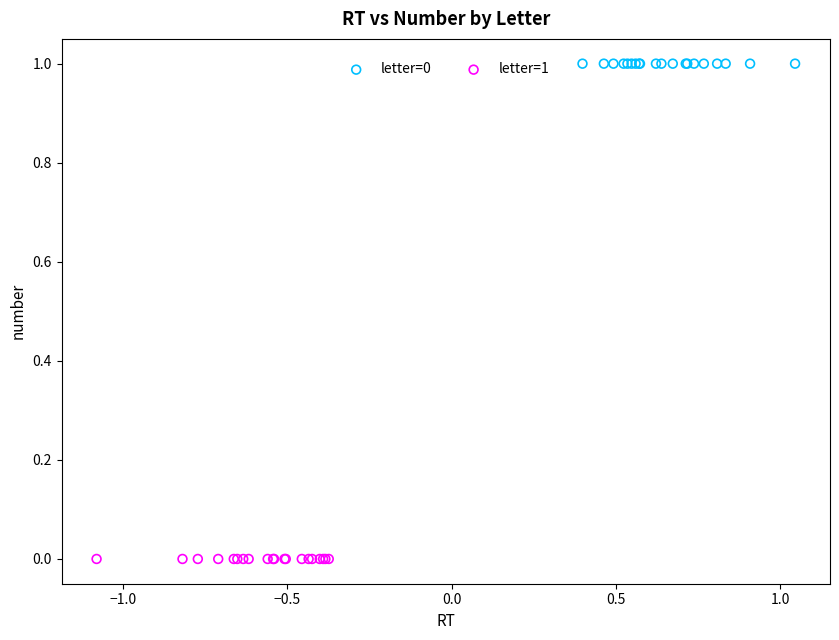

Which series contains the highest Y value?

letter=0